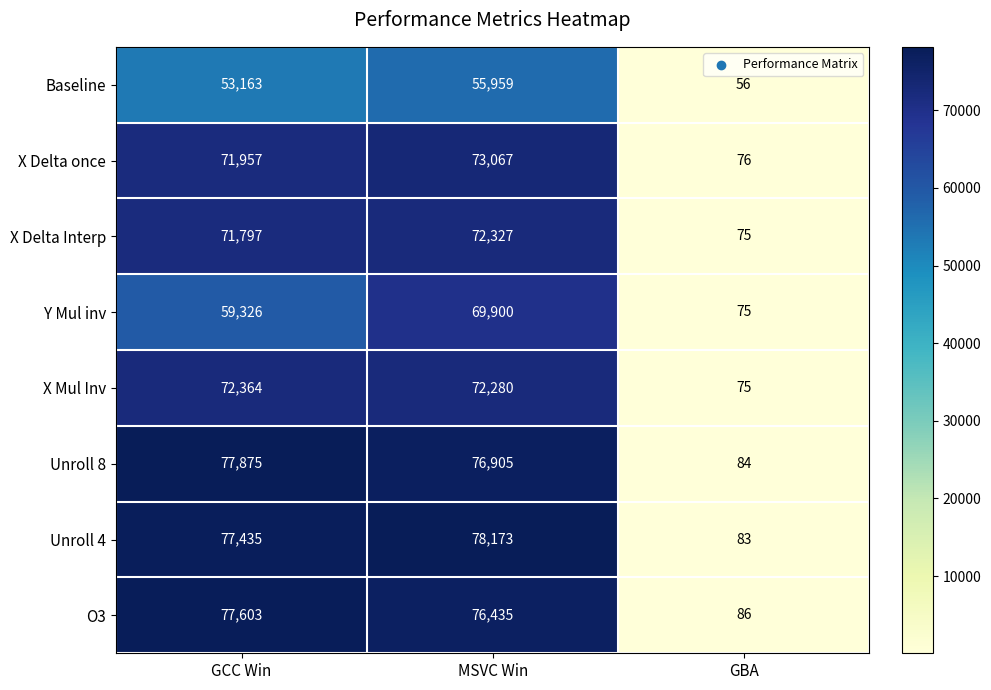

Where is Baseline nearest to the value 28007?

GCC Win